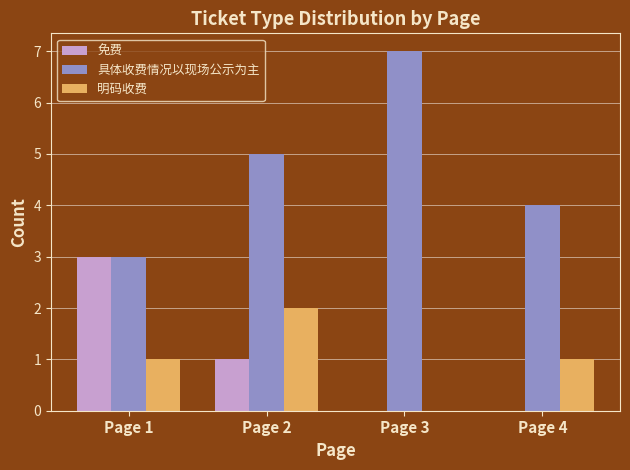

At which category is the sum across all series the highest?

Page 2